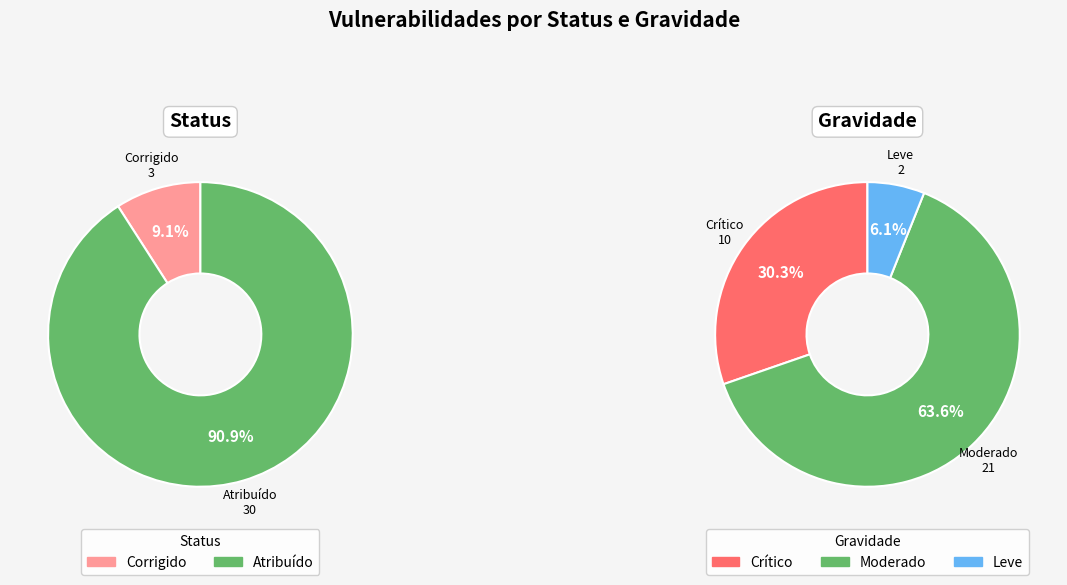

Rank the series by their maximum value, from highest to lowest.

Status, Gravidade